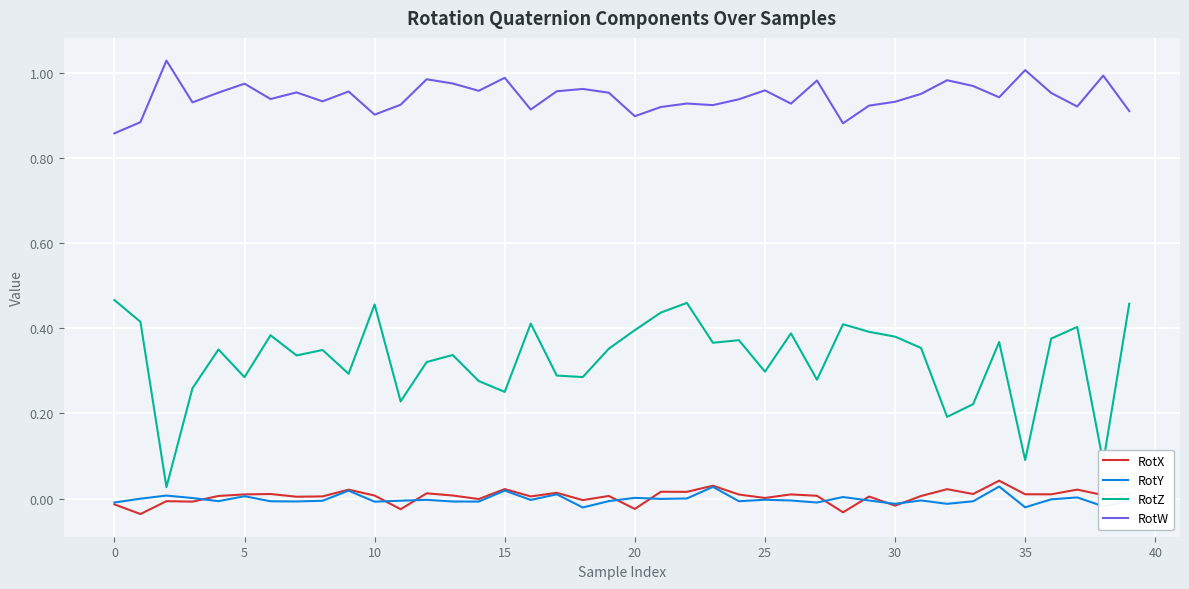

Which series has the largest range (max minus min)?

RotZ